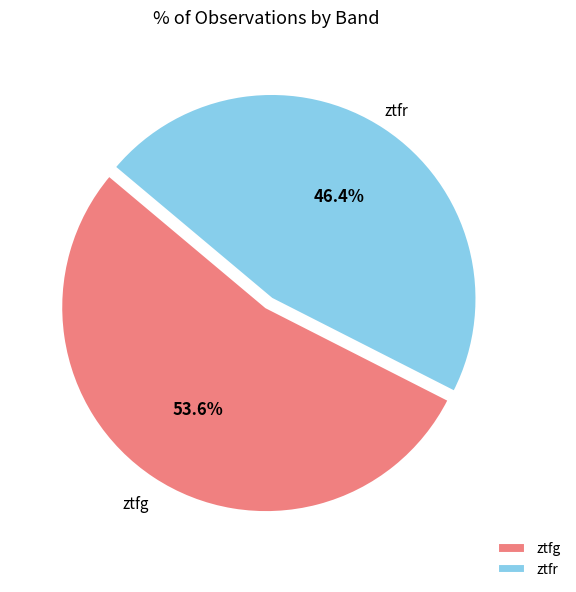

To the nearest percent, what is the difference between the ztfg and ztfr slice percentages?

7%